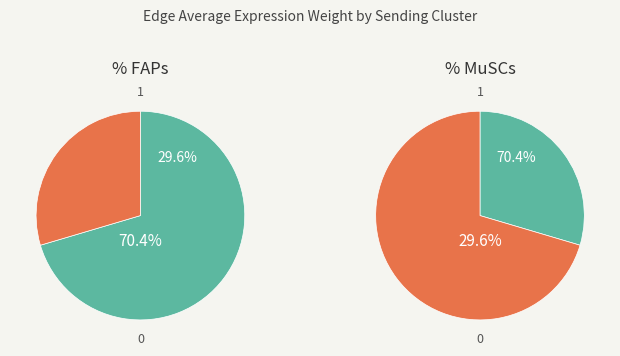

How many slices are in this pie chart?

4